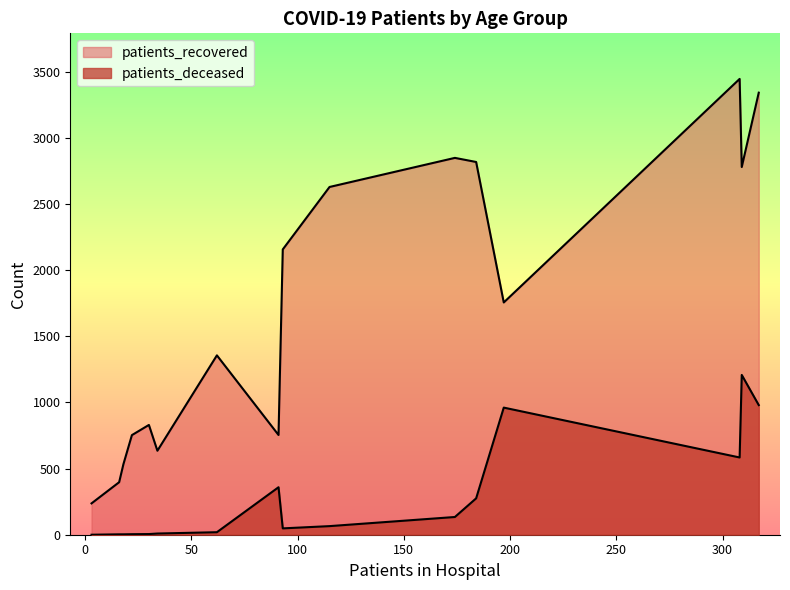

What is the value of the patients_deceased point at the 7th from the left?

19